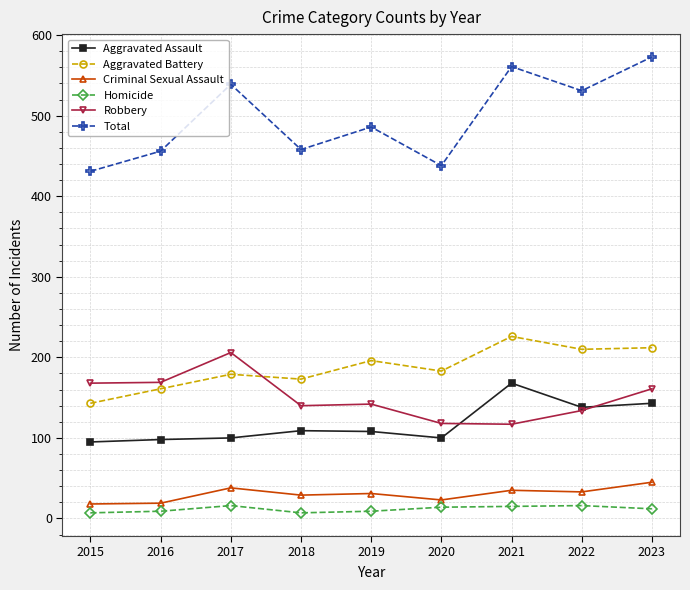

At how many categories does at least one series exceed 282?

9